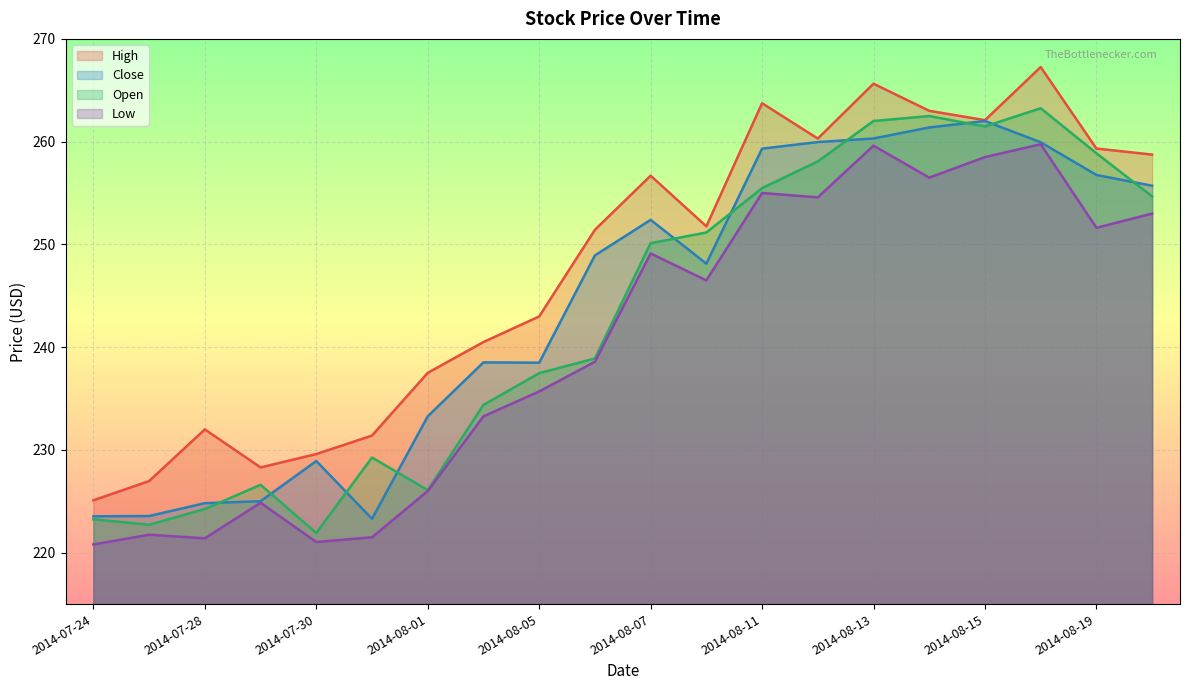

What position from the right is 2014-08-13?

6